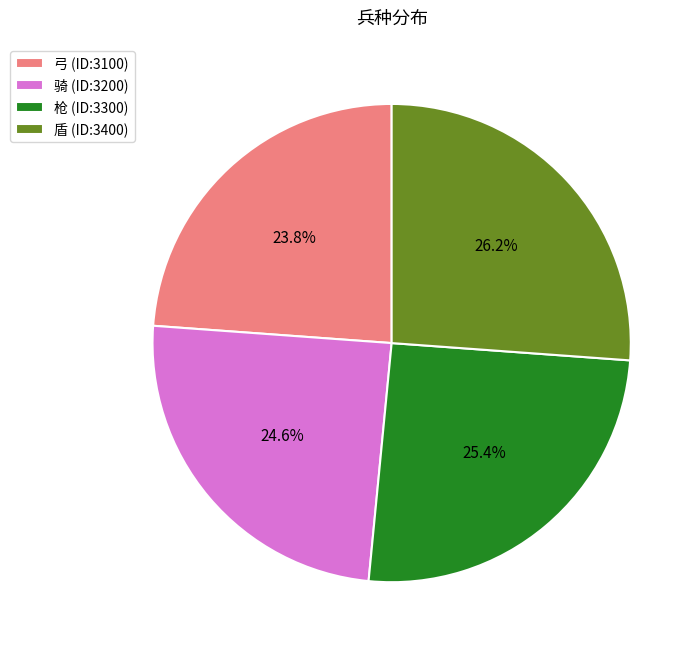

To the nearest percent, what is the difference between the largest and smallest slice percentages?

2%